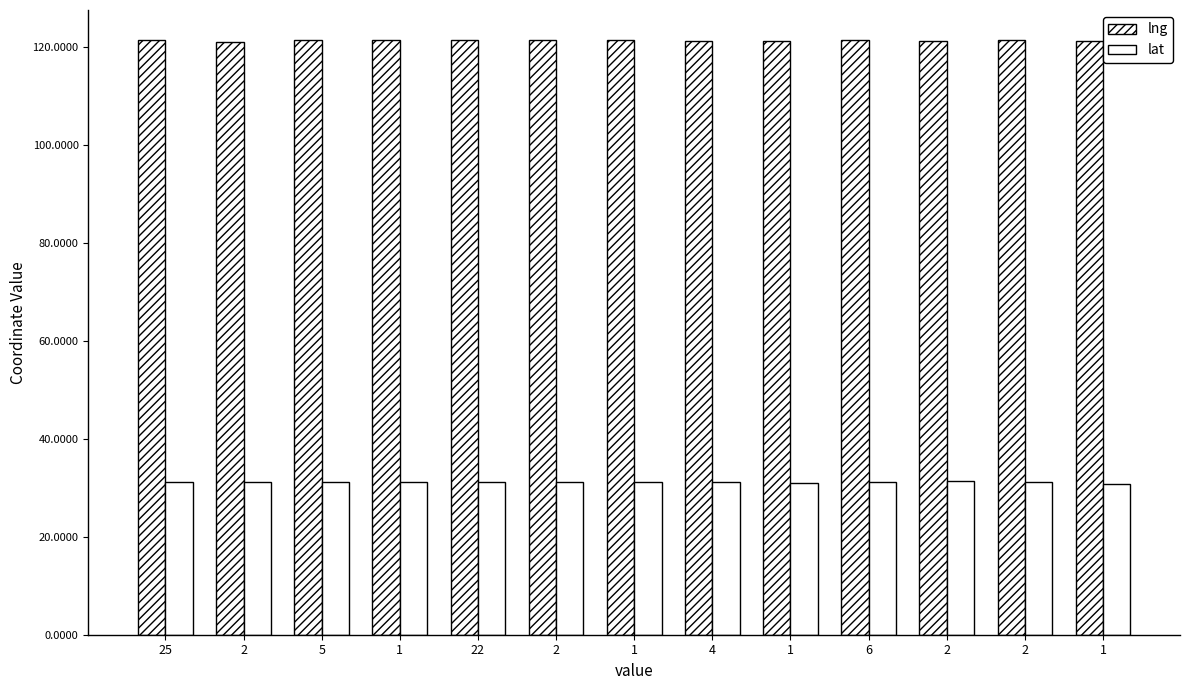

Is it true that lng equals 29.0 at 2?

False